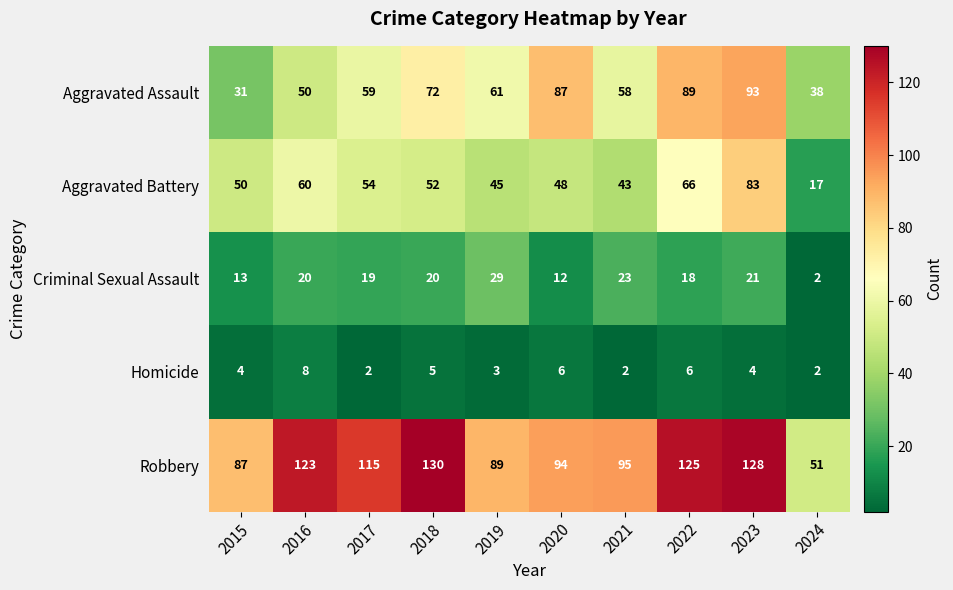

What is the difference between the highest and lowest values at 2021?

93